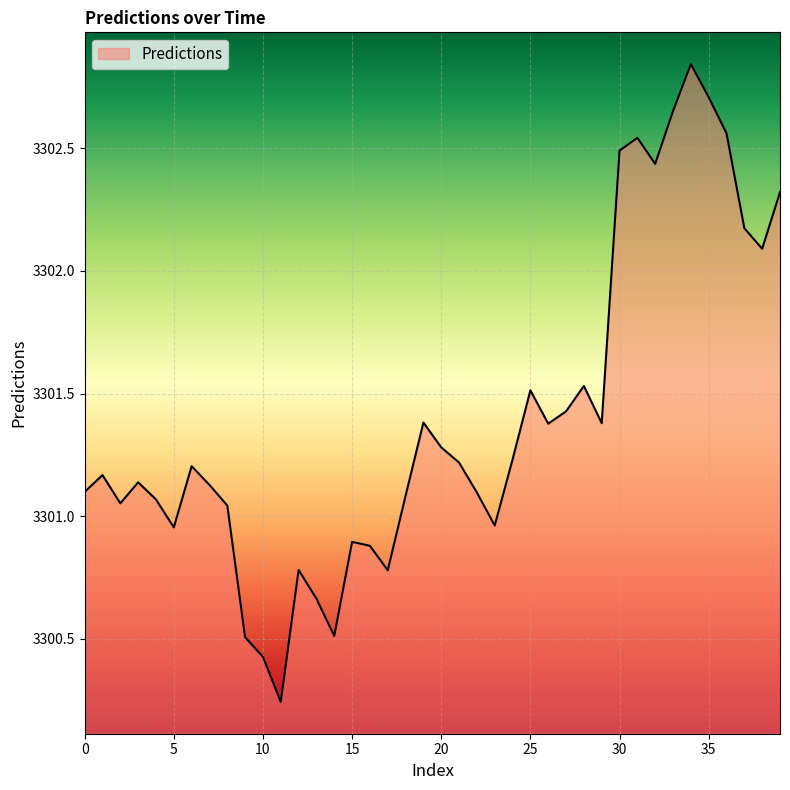

Reading left to right, what are all the values shown in this chart?

3301.1	3301.2	3301.1	3301.1	3301.1	3301.0	3301.2	3301.1	3301.0	3300.5	3300.4	3300.2	3300.8	3300.7	3300.5	3300.9	3300.9	3300.8	3301.1	3301.4	3301.3	3301.2	3301.1	3301.0	3301.2	3301.5	3301.4	3301.4	3301.5	3301.4	3302.5	3302.5	3302.4	3302.7	3302.8	3302.7	3302.6	3302.2	3302.1	3302.3